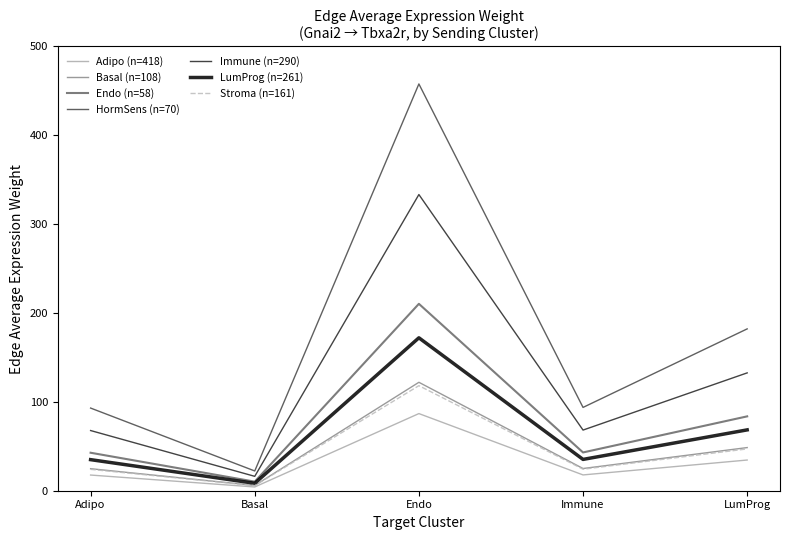

The Immune (n=290) series shows 68.3 at Immune. True or false?

True